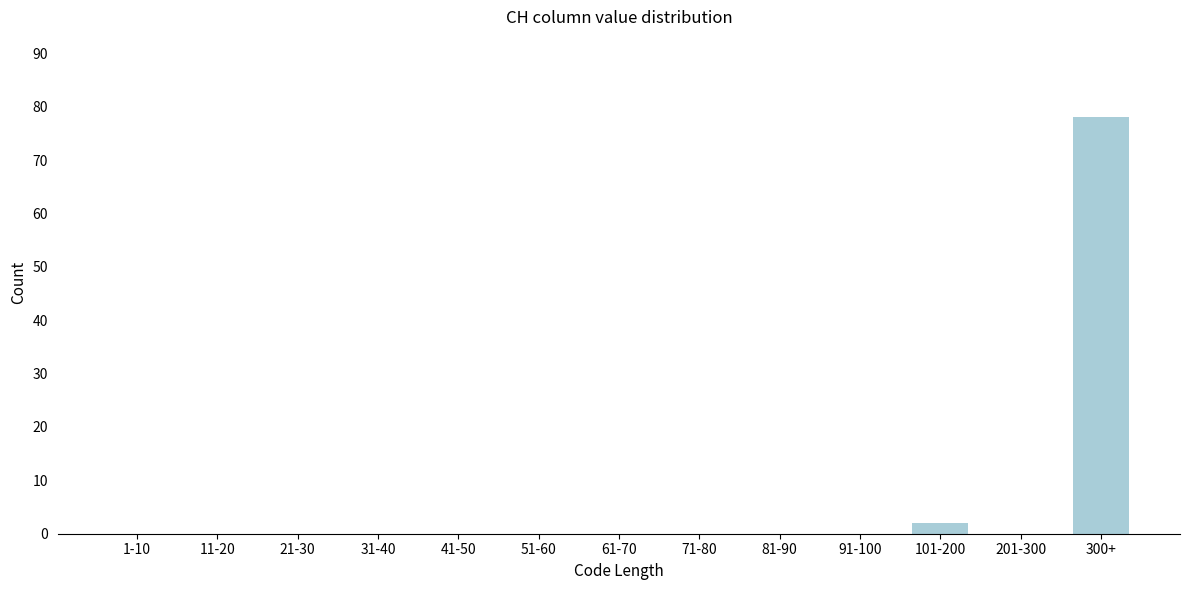

Reading right to left, list all the values displayed in this chart.

300+=78	201-300=0	101-200=2	91-100=0	81-90=0	71-80=0	61-70=0	51-60=0	41-50=0	31-40=0	21-30=0	11-20=0	1-10=0